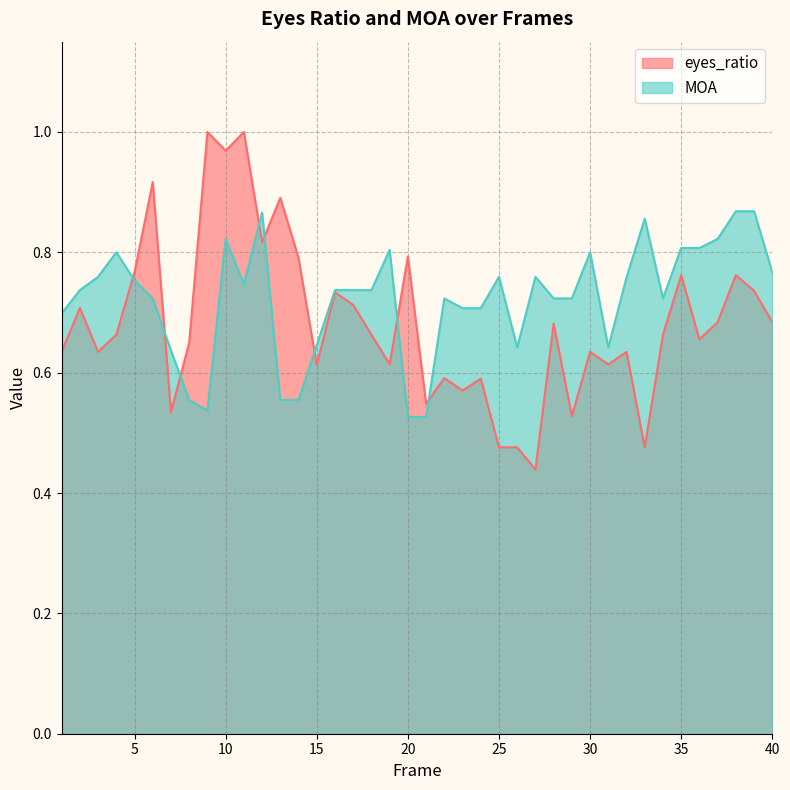

How many interior local peaks does the eyes_ratio series have?

14